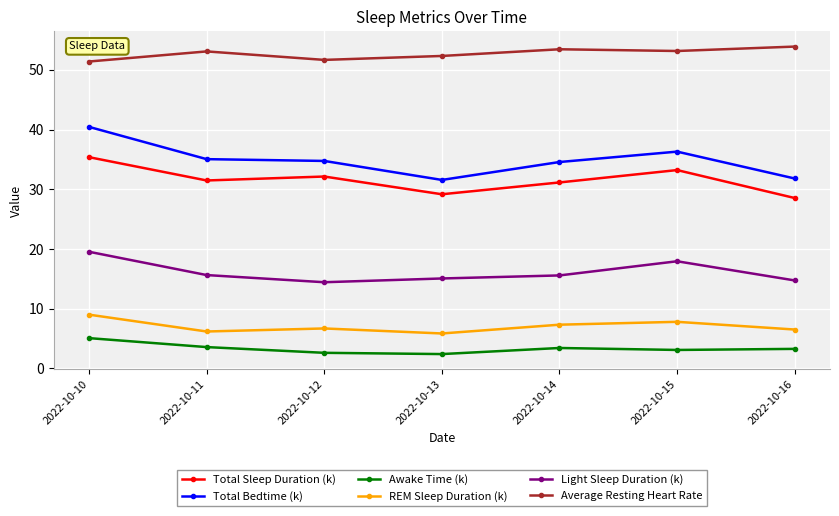

What is the value of the Light Sleep Duration (k) point at the 3rd from the left?

14.4